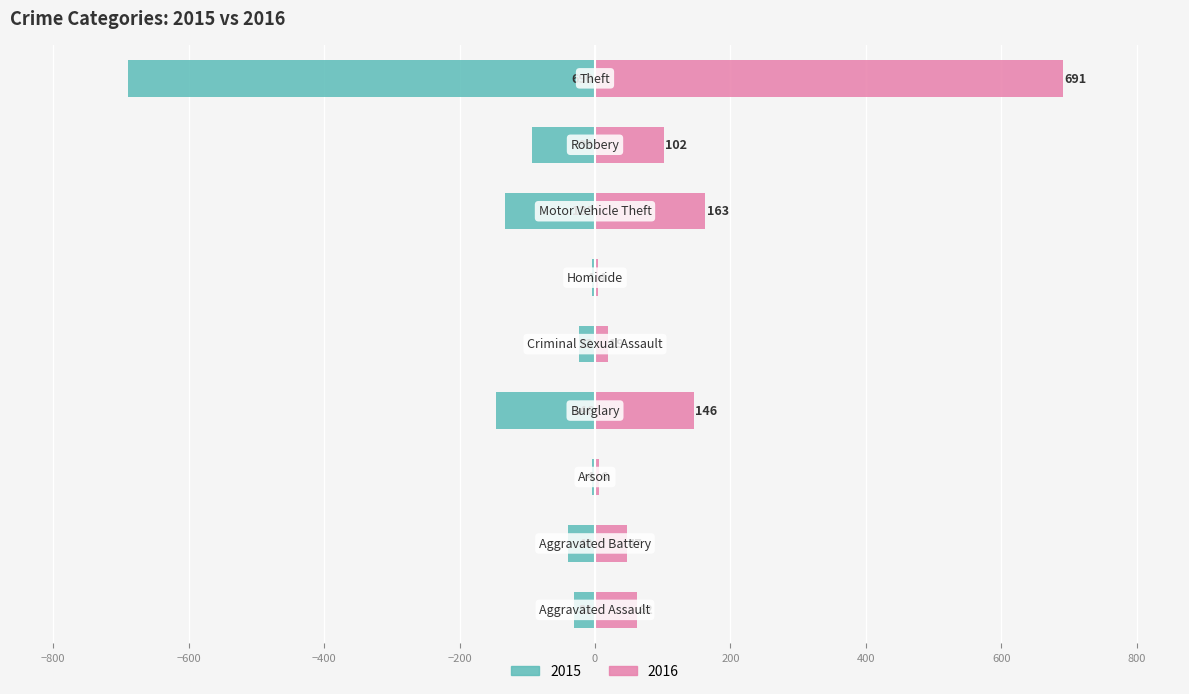

What is the greatest value displayed?

691